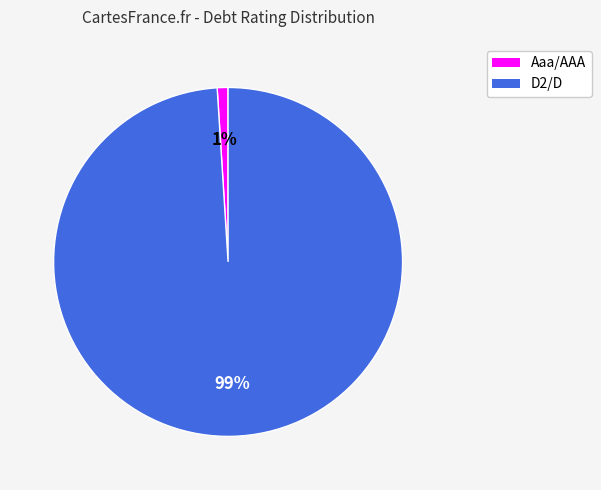

Which category has the biggest portion of the pie?

D2/D